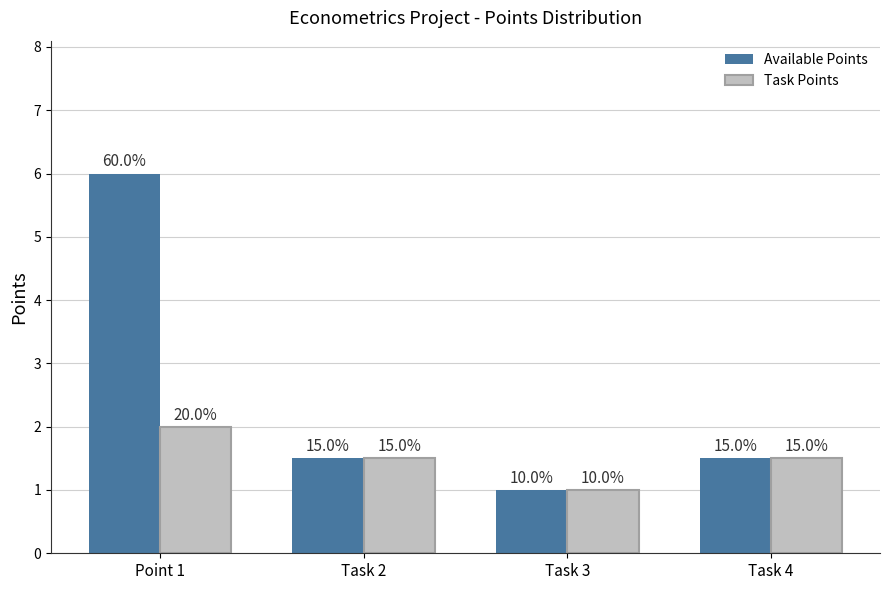

How many groups of bars are there?

4